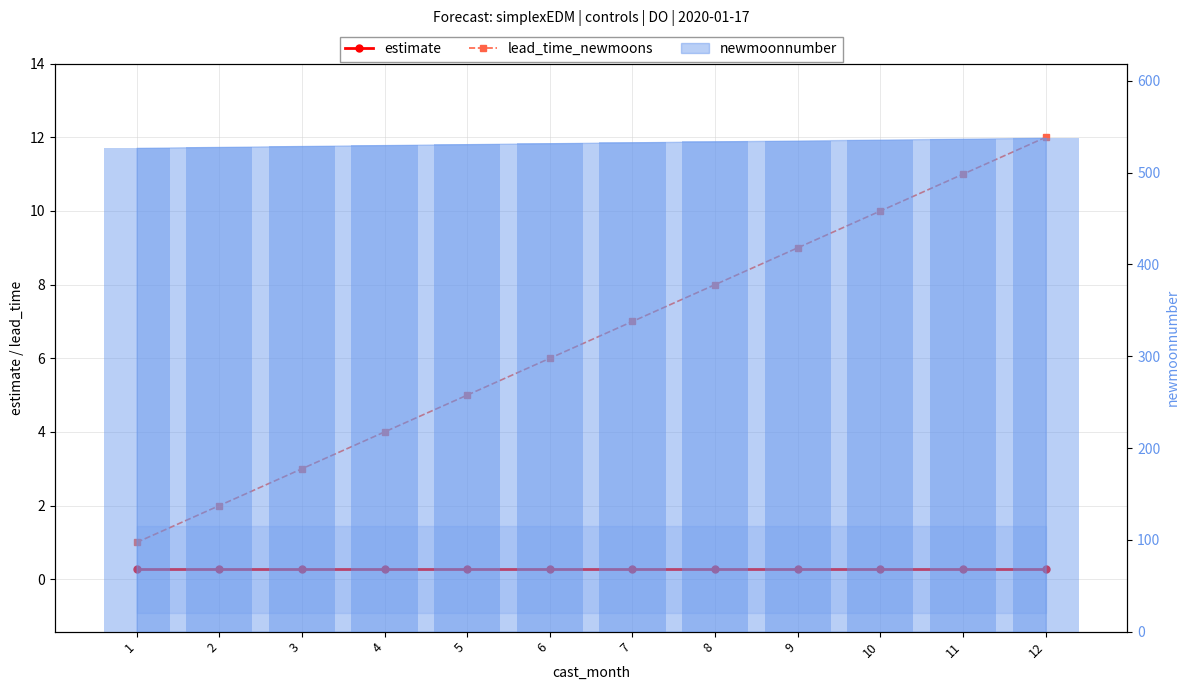

What is the minimum value shown in the chart?

0.3